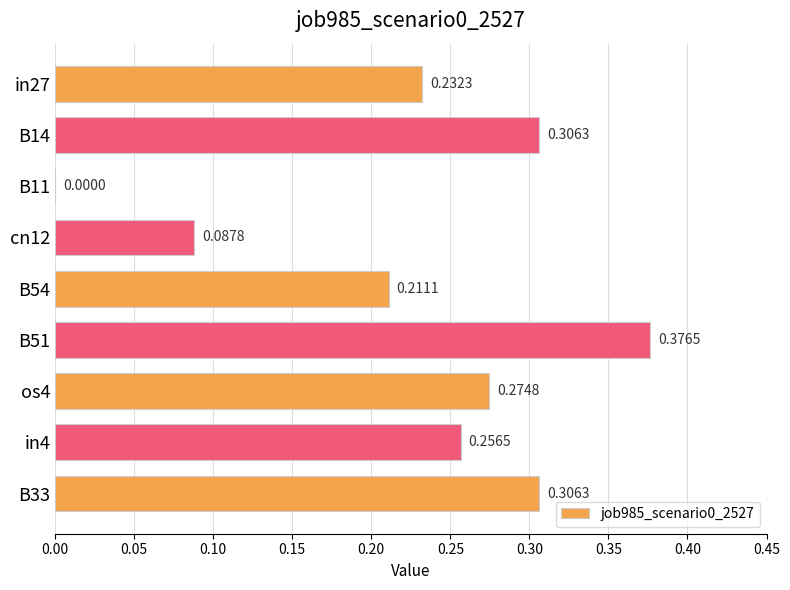

What is the sum of the values at in27 and B33?

0.5